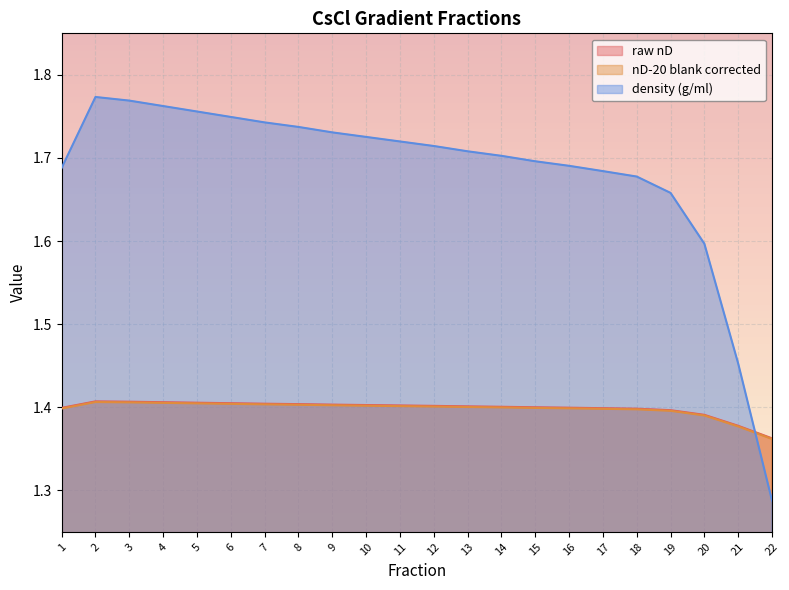

Which category has the highest value in the density (g/ml) series?

2